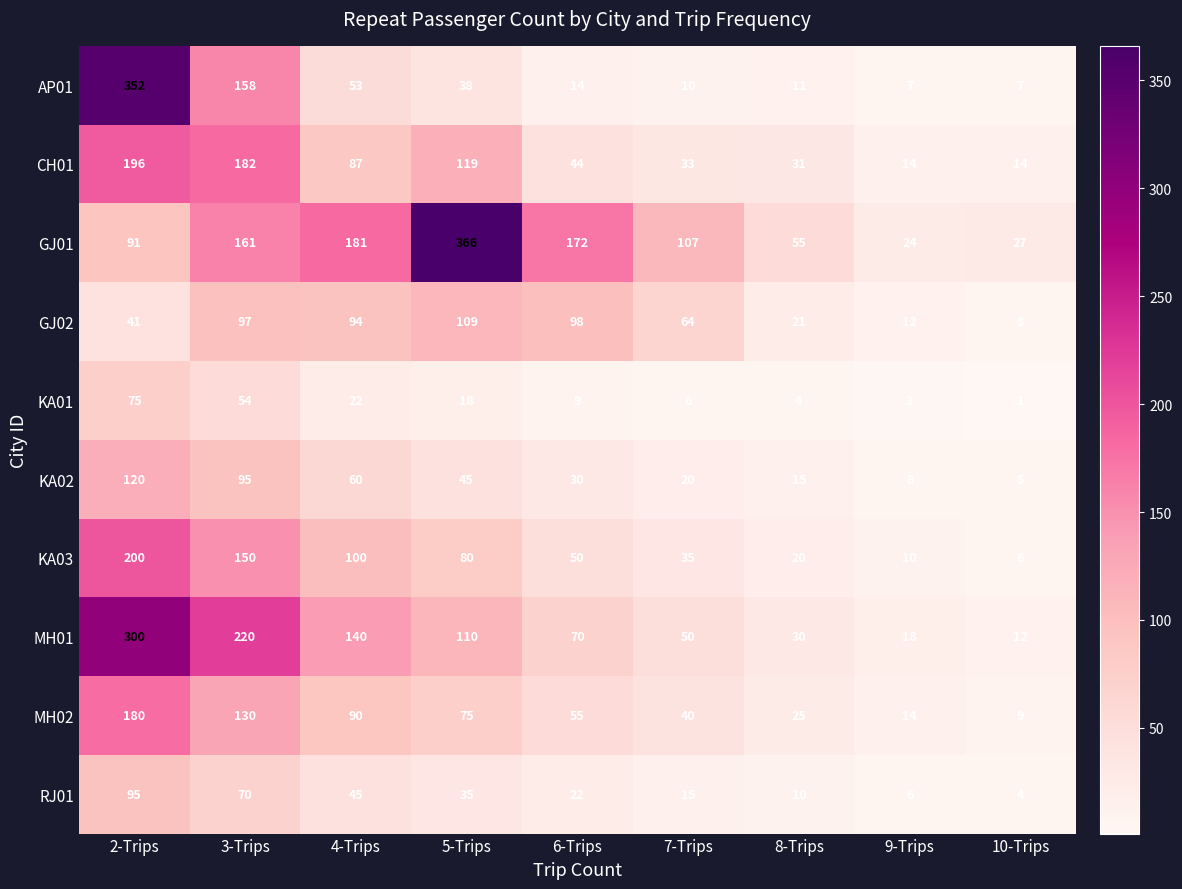

Which series has the widest spread of values?

AP01